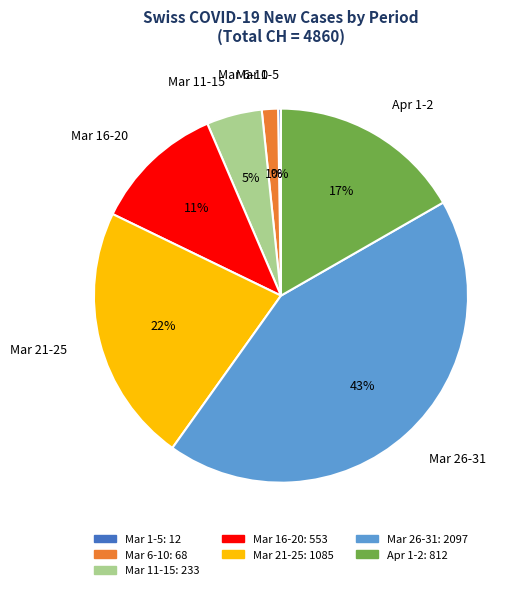

To the nearest percent, what is the average slice percentage?

14%